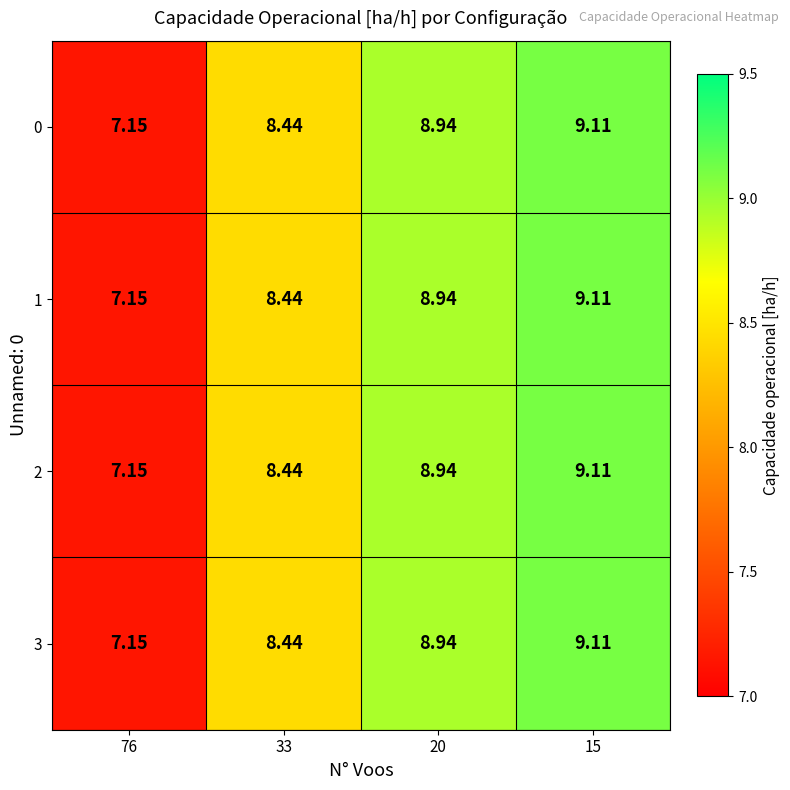

Is the value of 3 at 33 greater than the value of 1 at 15?

No